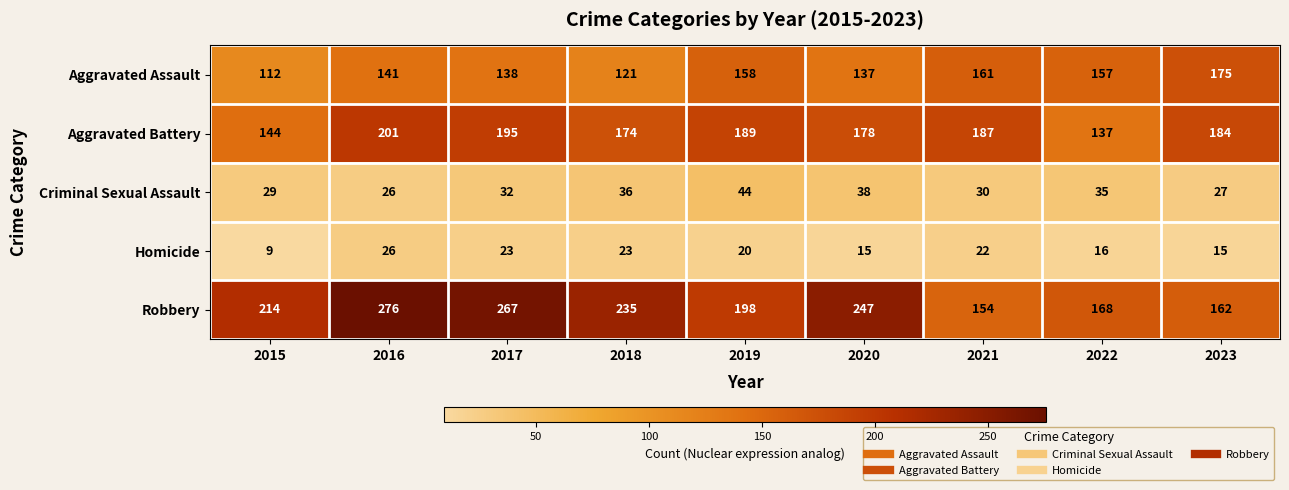

What is the greatest value displayed?

276